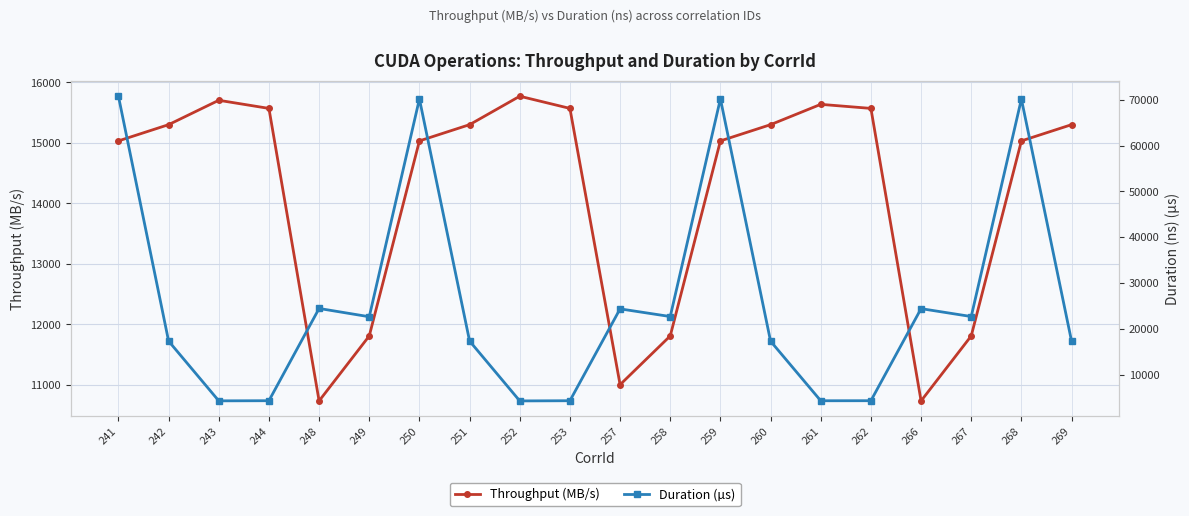

Reading left to right, what are all the values shown in this chart?

Throughput (MB/s): 15032.4	15300.8	15703.5	15569.3	10737.4	11811.2	15032.4	15300.8	15770.6	15569.3	11005.9	11811.2	15032.4	15300.8	15636.4	15569.3	10737.4	11811.2	15032.4	15300.8
Duration (µs): 70767.3	17313.7	4270.3	4298.7	24436.4	22630.4	70178.8	17323.4	4254.7	4295.0	24346.0	22673.4	70189.7	17291.4	4289.4	4299.9	24397.0	22674.3	70153.2	17292.3